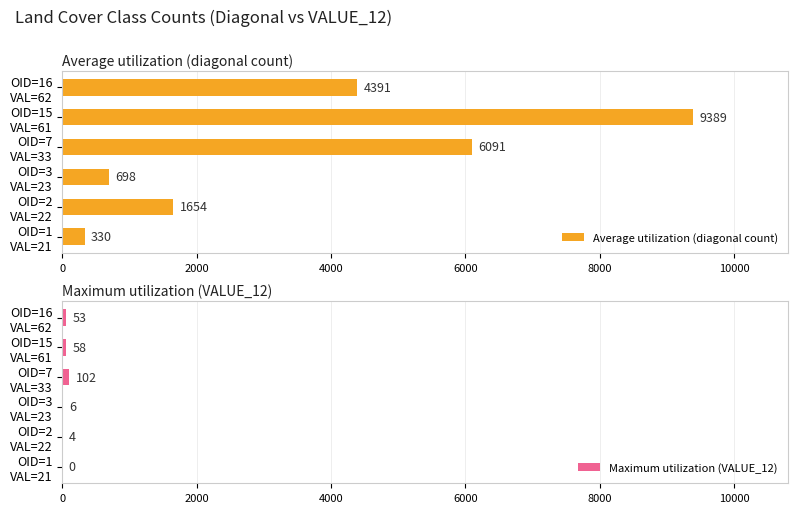

Which series has the largest range (max minus min)?

Average utilization (diagonal count)